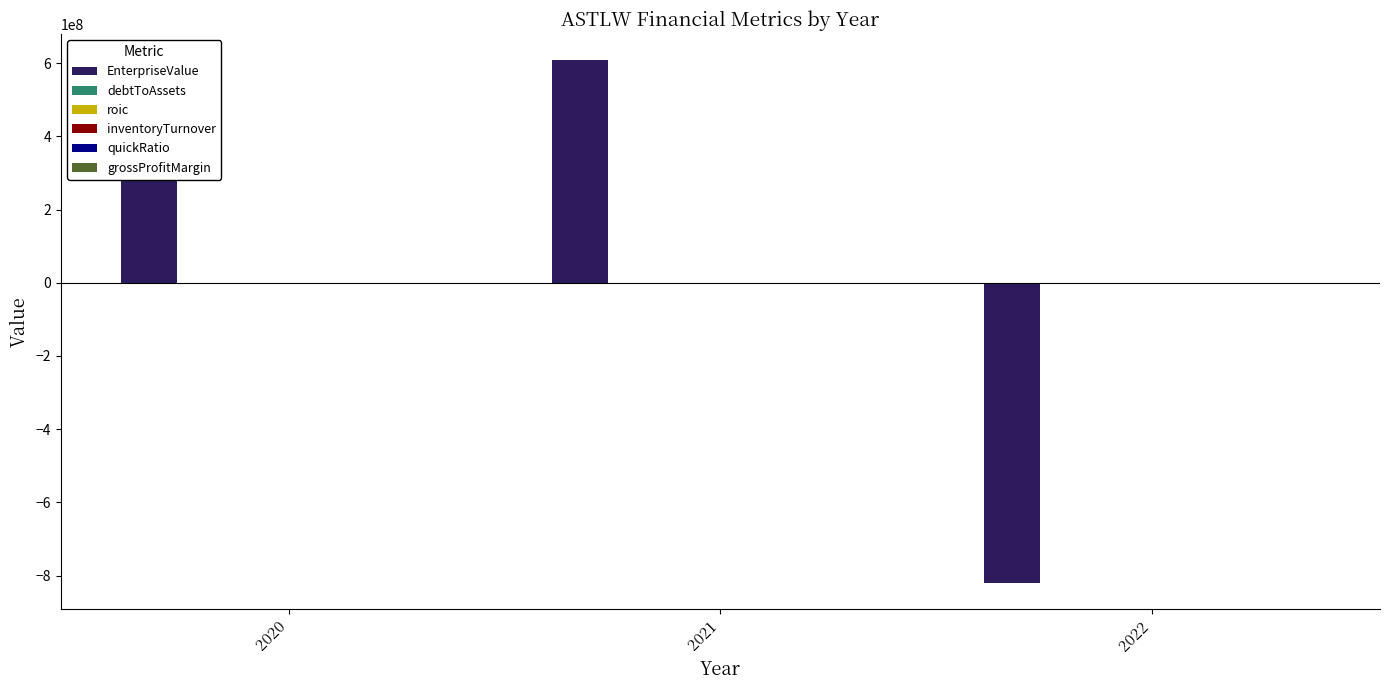

Does the chart contain stacked bars?

No